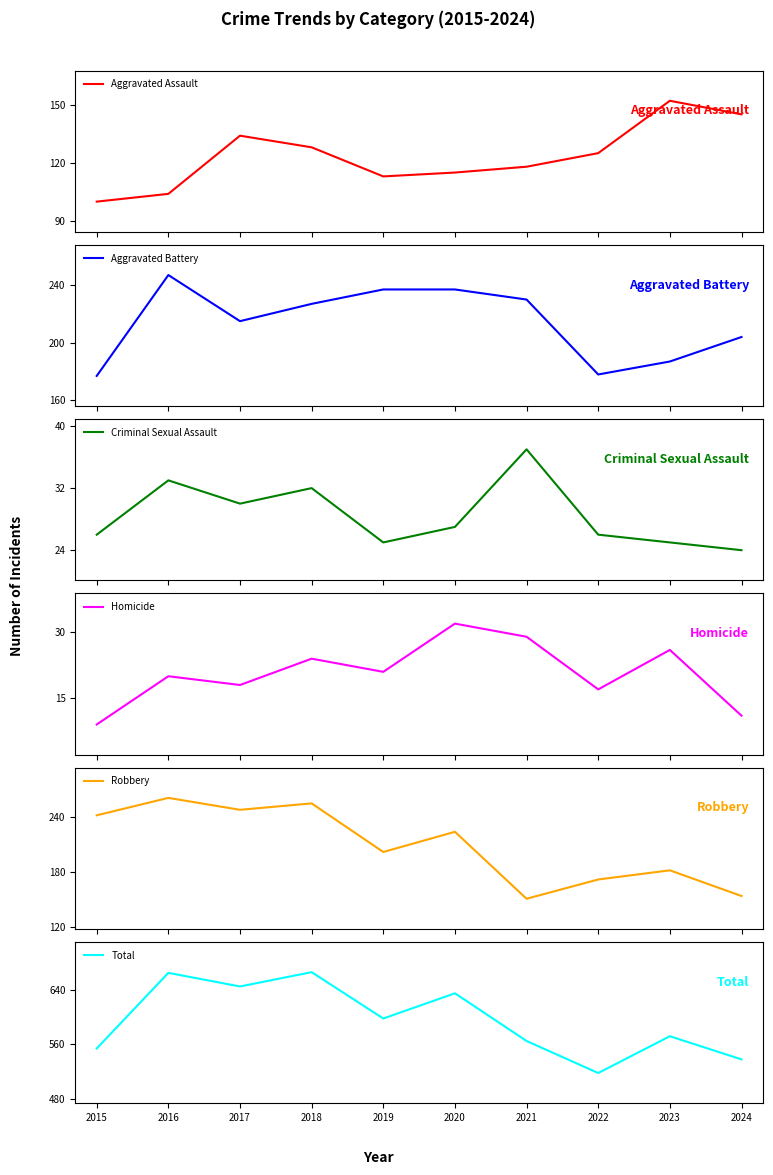

The Aggravated Battery series shows 338 at 2017. True or false?

False